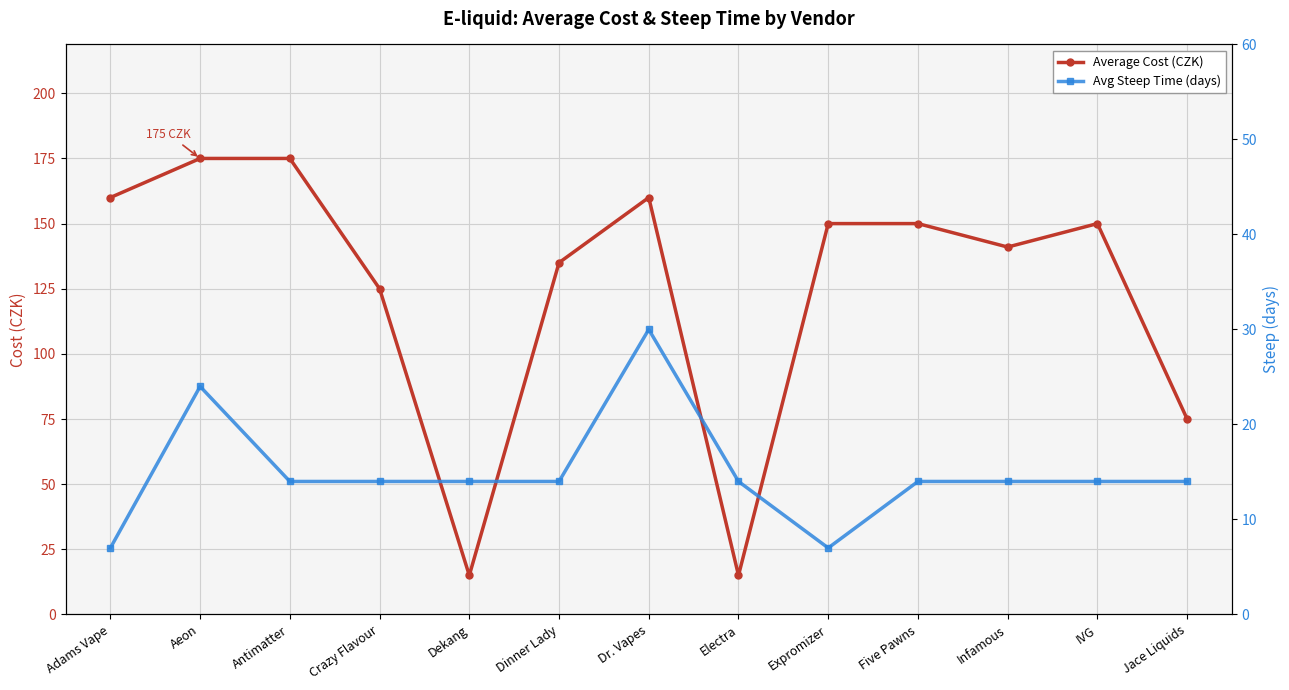

Reading right to left, list all the values displayed in this chart.

Average Cost (CZK): Jace Liquids=75	IVG=150	Infamous=141	Five Pawns=150	Expromizer=150	Electra=15	Dr. Vapes=160	Dinner Lady=135	Dekang=15	Crazy Flavour=125	Antimatter=175	Aeon=175	Adams Vape=160
Avg Steep Time (days): Jace Liquids=14	IVG=14	Infamous=14	Five Pawns=14	Expromizer=7	Electra=14	Dr. Vapes=30	Dinner Lady=14	Dekang=14	Crazy Flavour=14	Antimatter=14	Aeon=24	Adams Vape=7